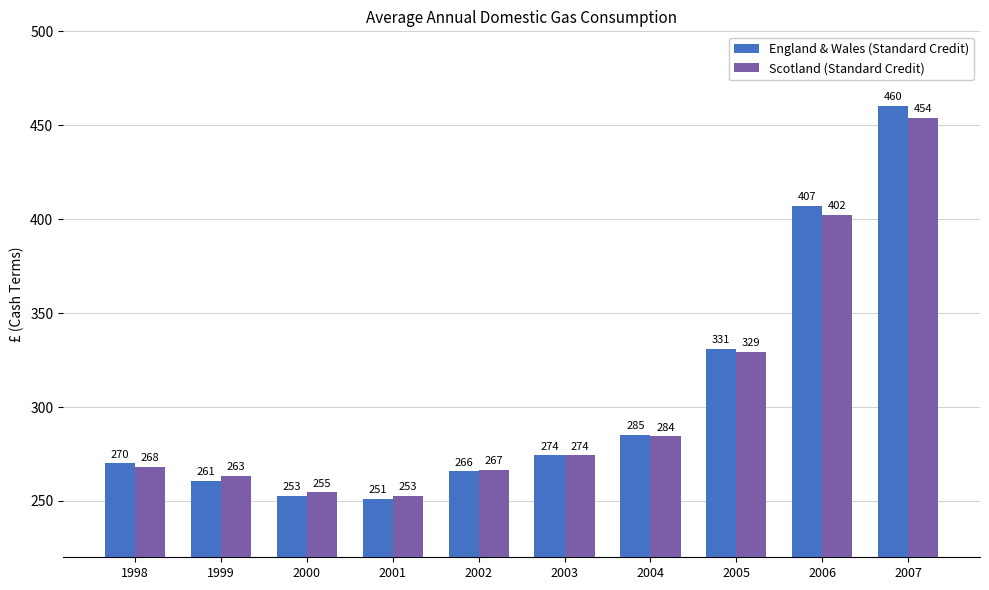

Which series has the largest total across all categories?

England & Wales (Standard Credit)